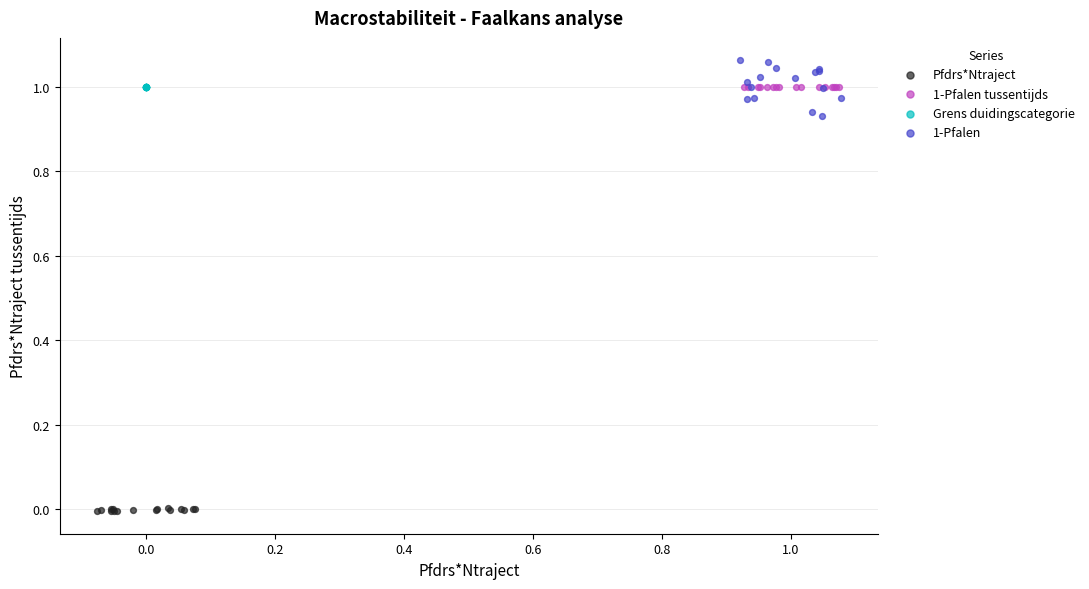

Which series reaches the maximum Y coordinate?

1-Pfalen